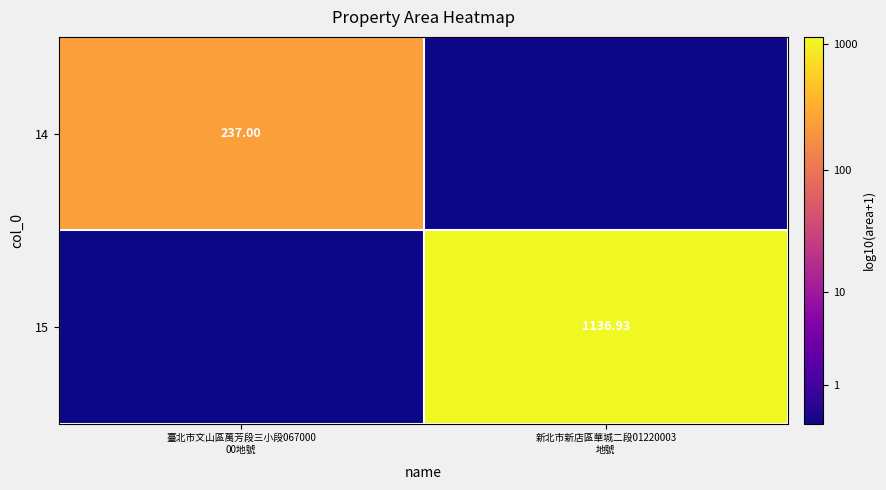

Which series changed the most between 臺北市文山區萬芳段三小段067000 00地號 and 新北市新店區華城二段01220003 地號?

15